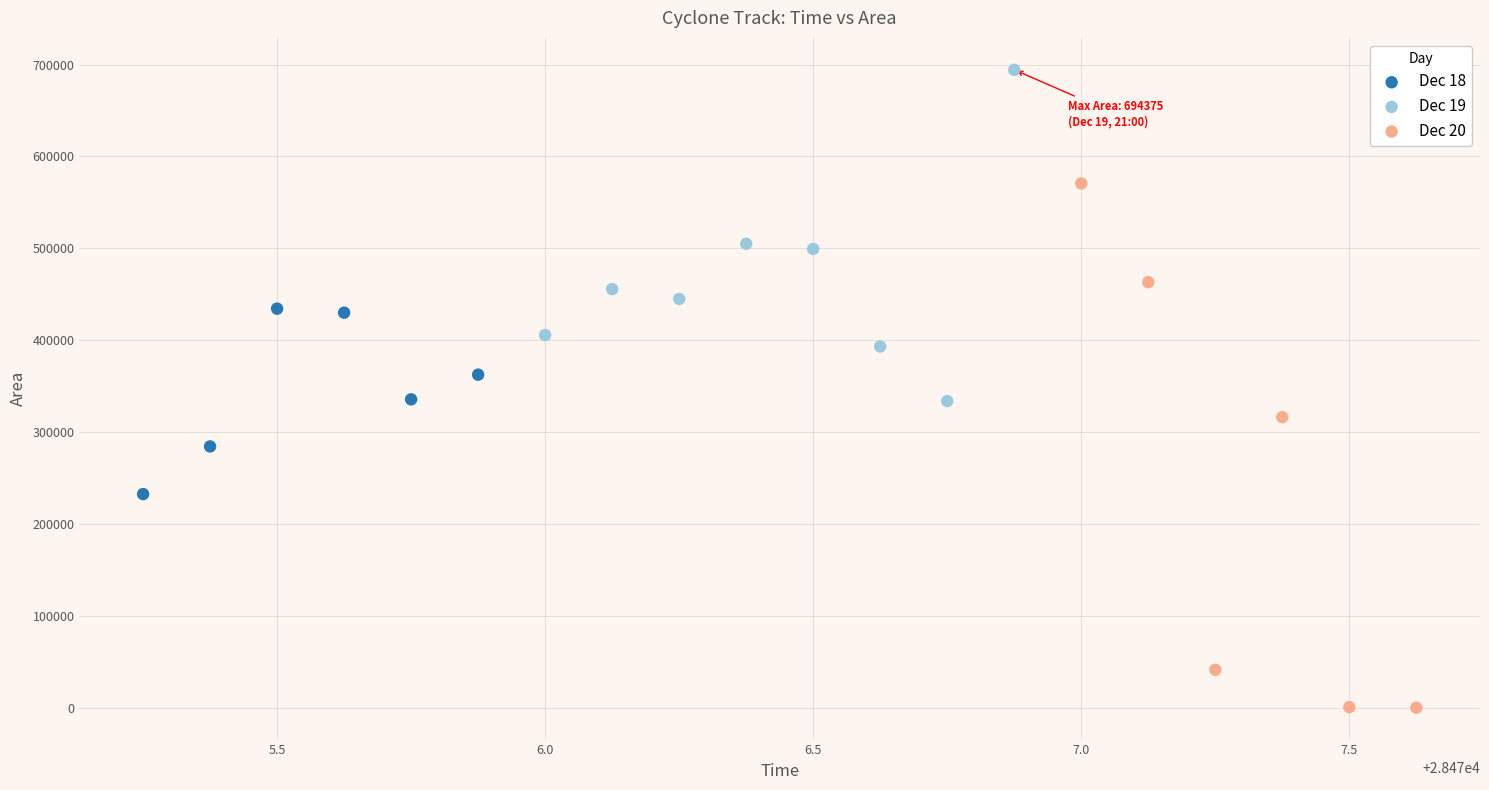

Which series has the largest Y range (max minus min)?

Dec 20